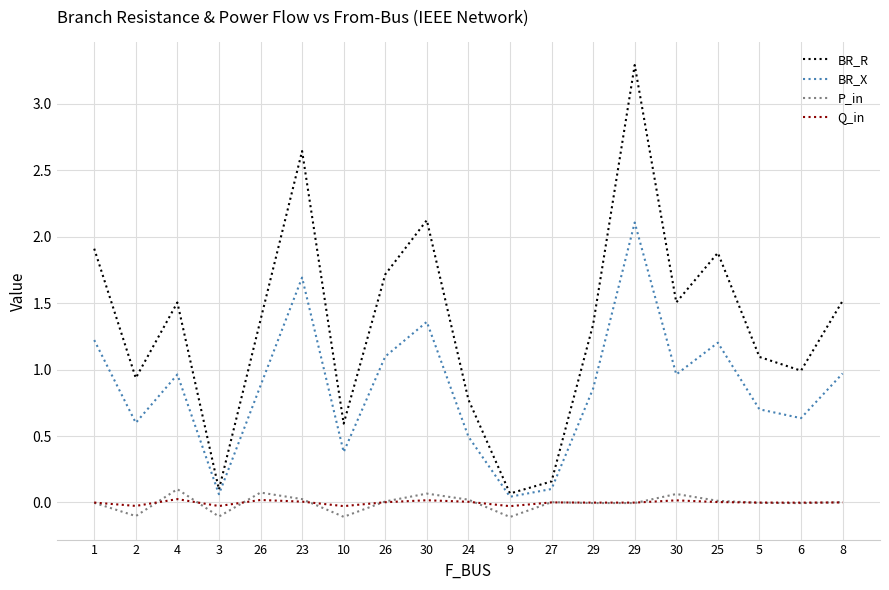

Does the chart display data point markers on the line(s)?

No